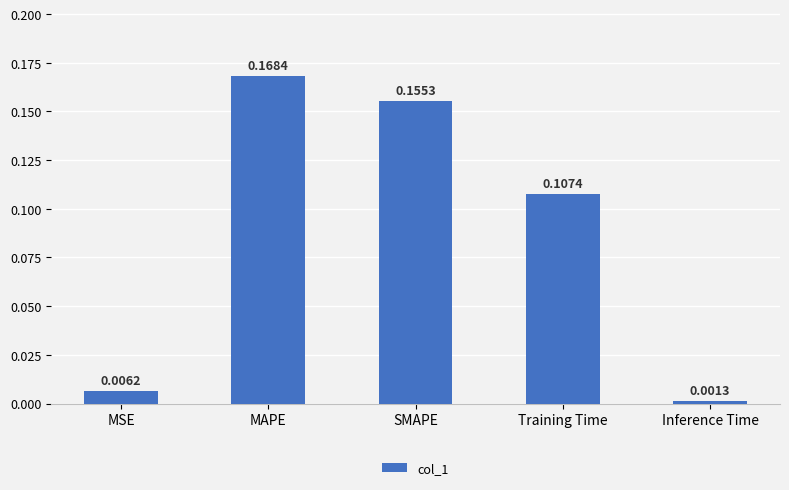

What is the label of the 3rd bar from the left?

SMAPE